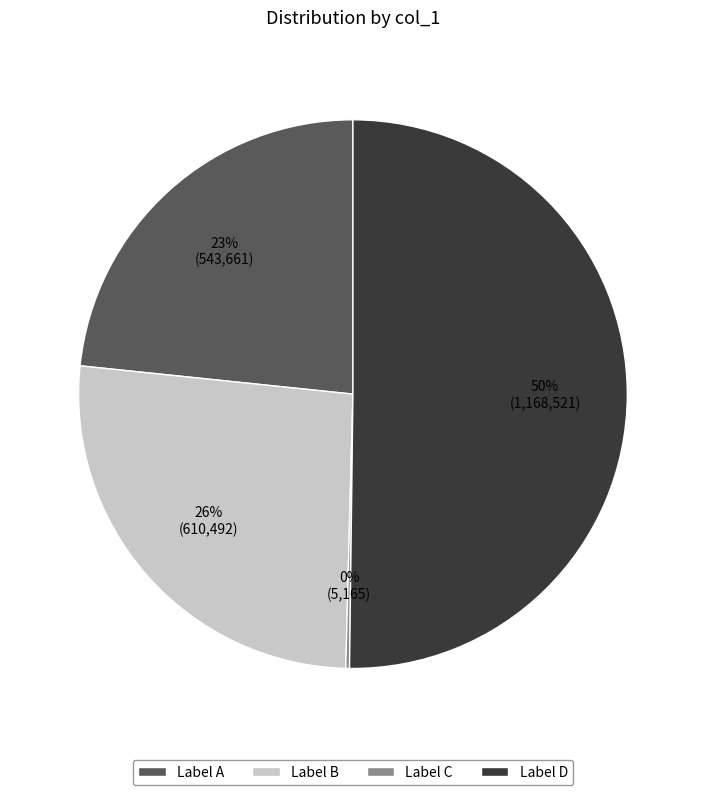

Do Label D and Label B together represent more than half of the pie?

Yes